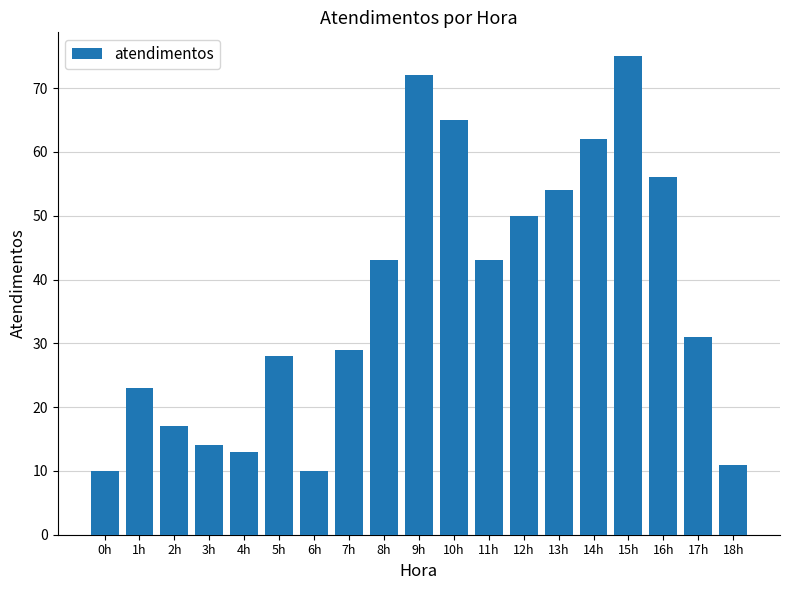

What is the maximum value shown in the chart?

75